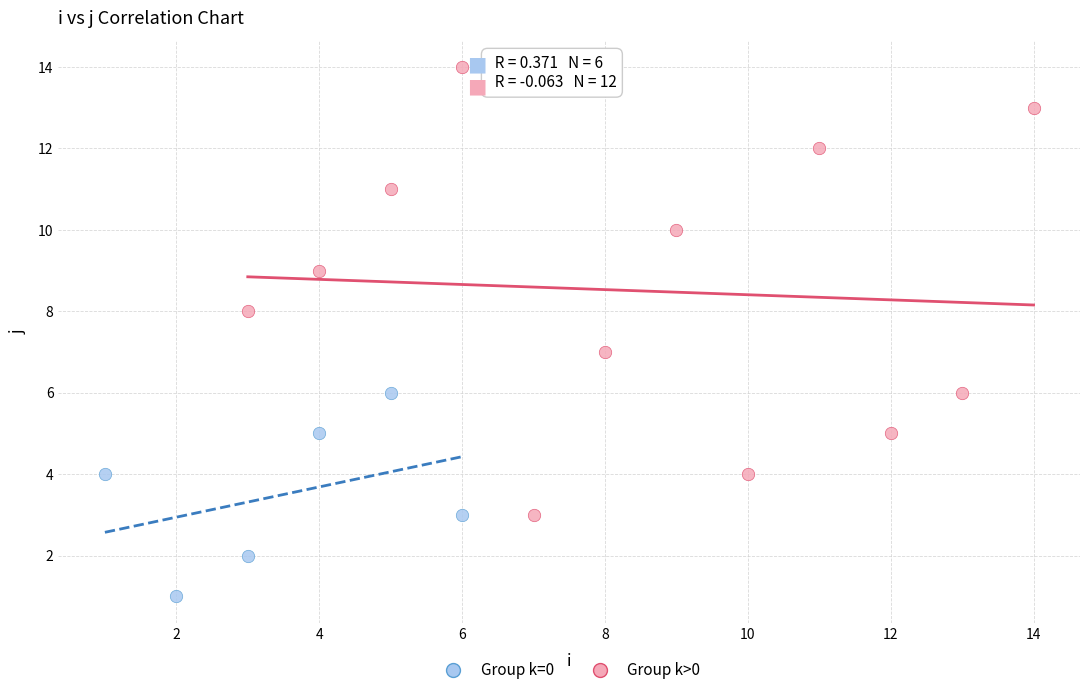

Which series has the largest Y range (max minus min)?

Group k>0